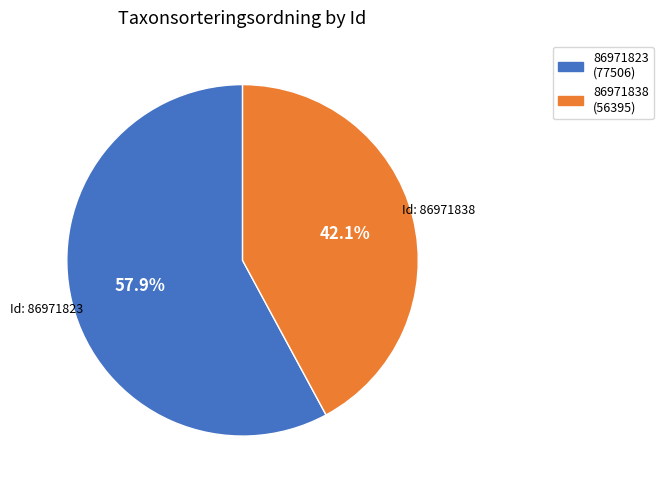

What percentage is the 86971823 slice, to the nearest percent?

58%